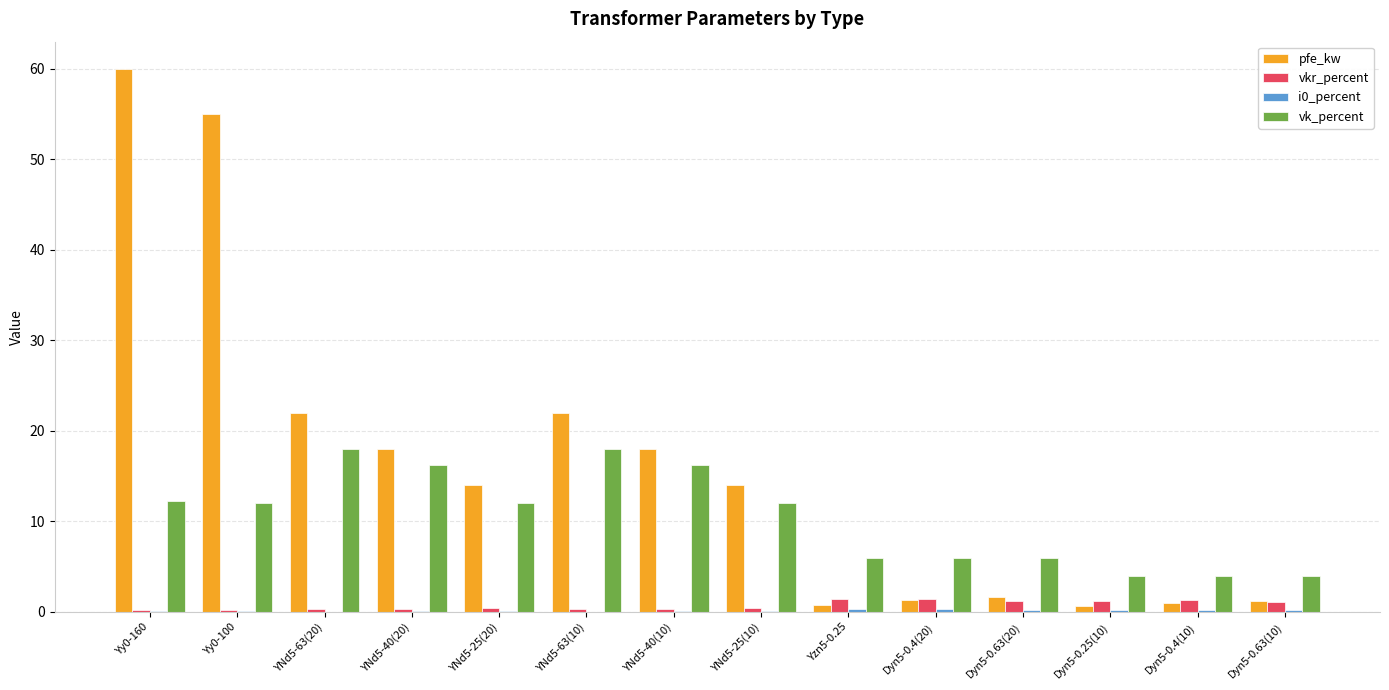

Is the value of vkr_percent at Dyn5-0.4(10) greater than the value of vk_percent at Yzn5-0.25?

No